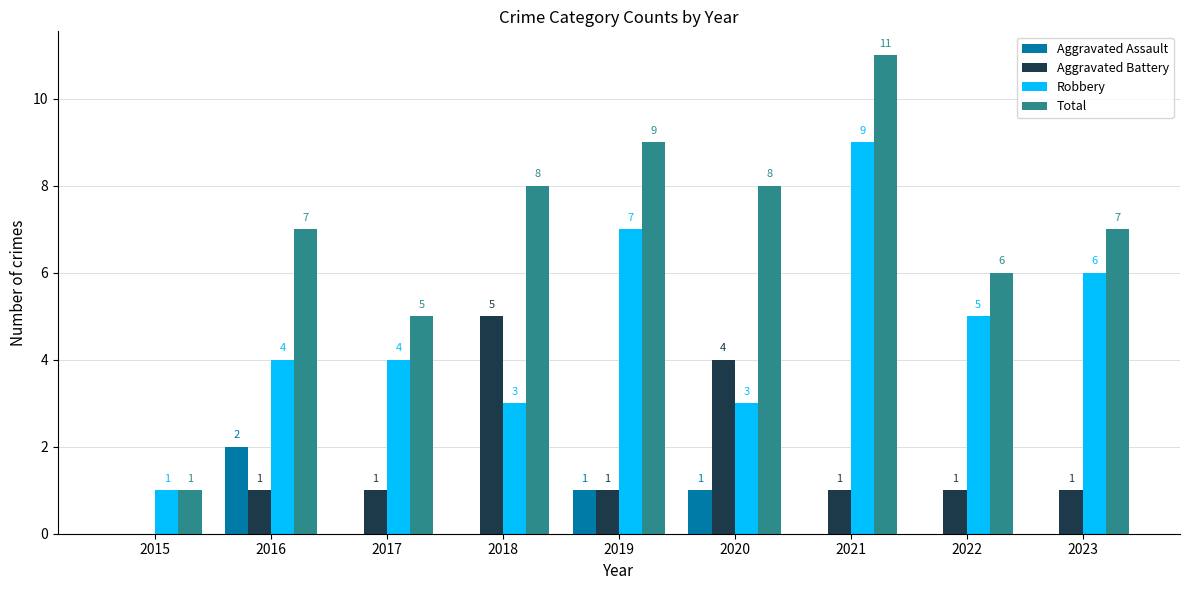

True or false: Total has a value of 11 at 2023.

False